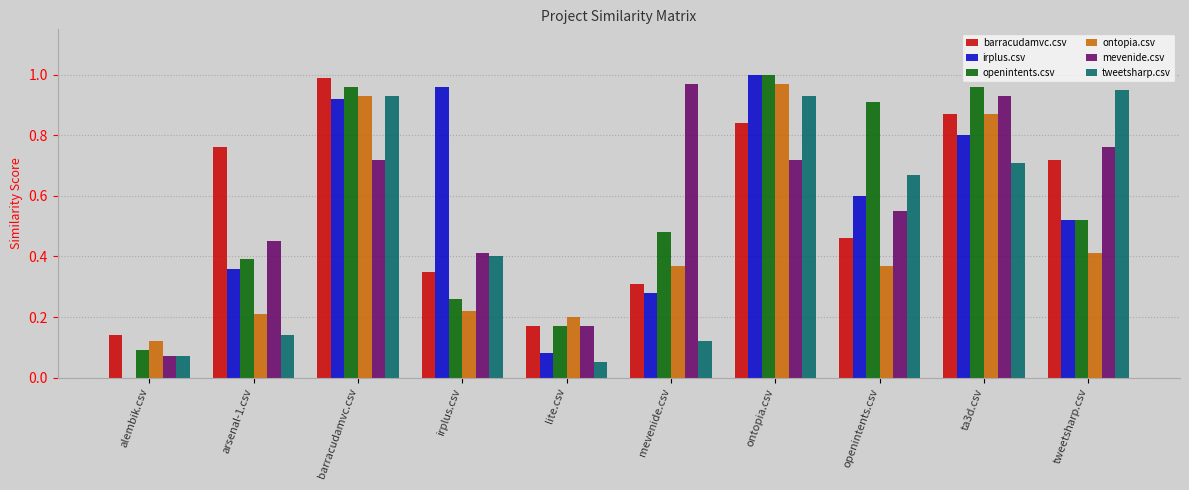

The value of tweetsharp.csv at ontopia.csv is 0.9. True or false?

True